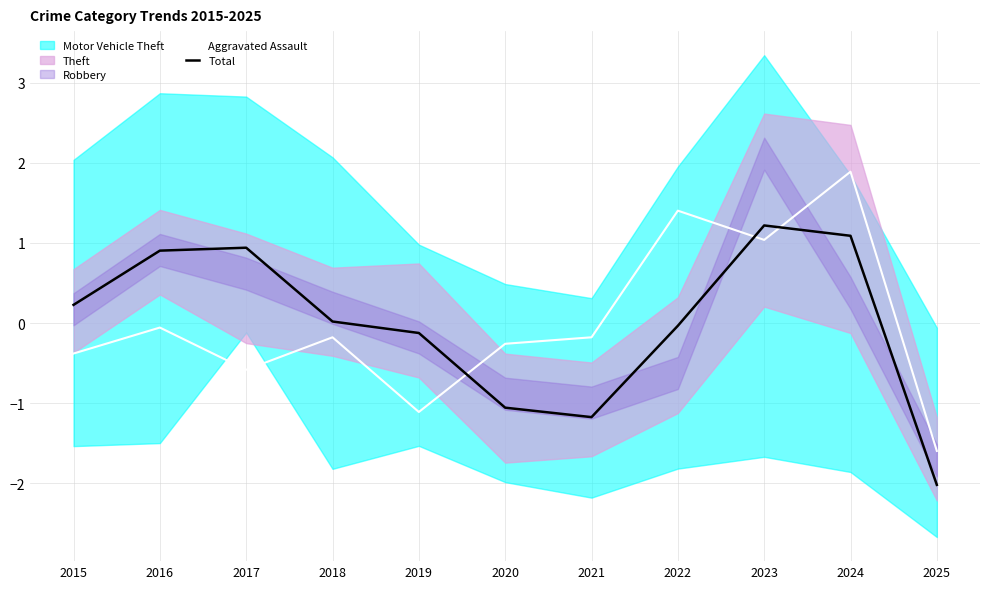

What is the difference between the maximum and minimum values in the Aggravated Assault series?

3.5